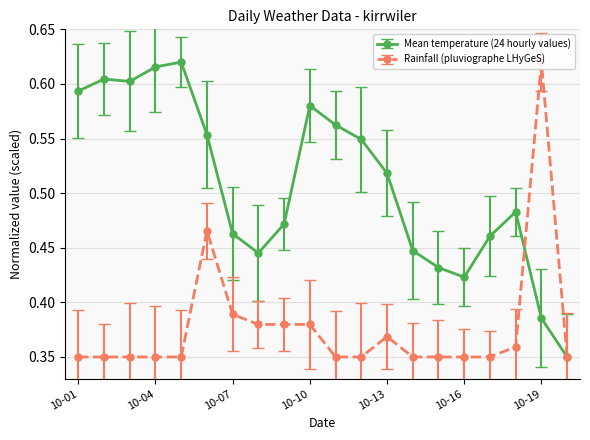

How many Mean temperature (24 hourly values) values are between 0 and 1?

20